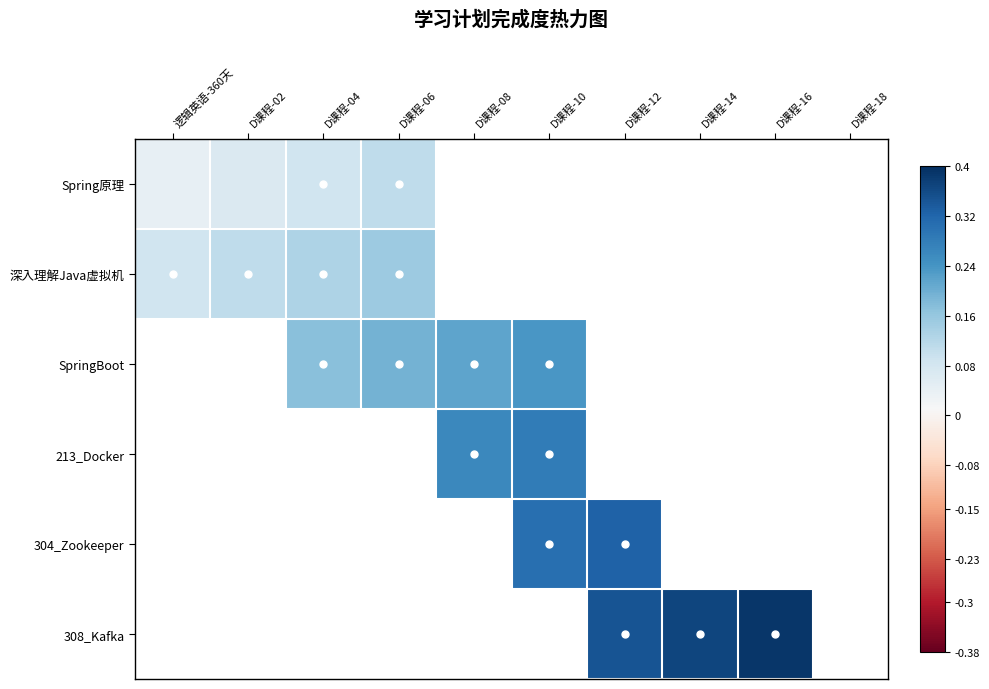

List the labels in order of 308_Kafka value, smallest first.

逻辑英语-360天, D课程-02, D课程-04, D课程-06, D课程-08, D课程-10, D课程-12, D课程-14, D课程-16, D课程-18